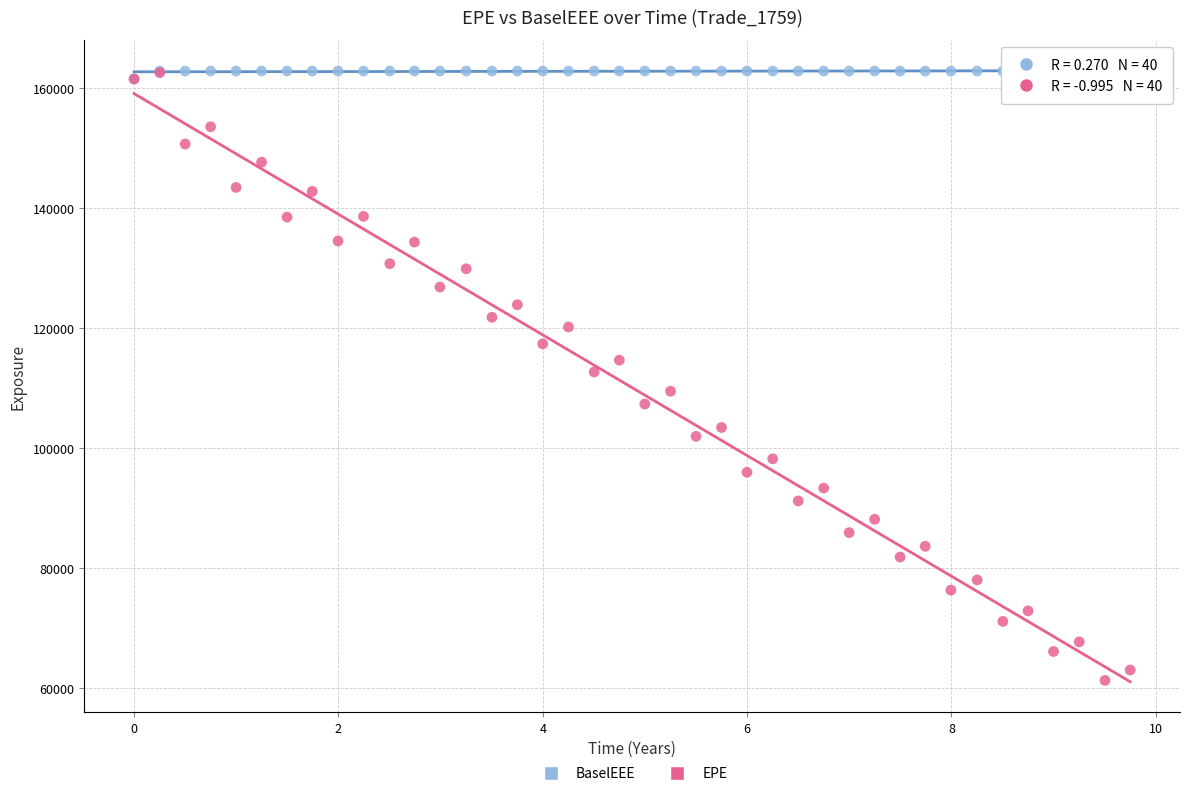

Which series contains the lowest Y value?

EPE